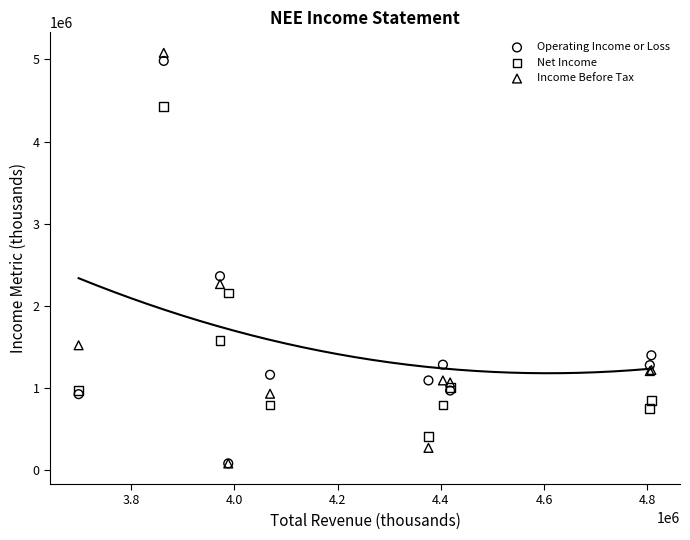

Which series contains the highest Y value?

Income Before Tax